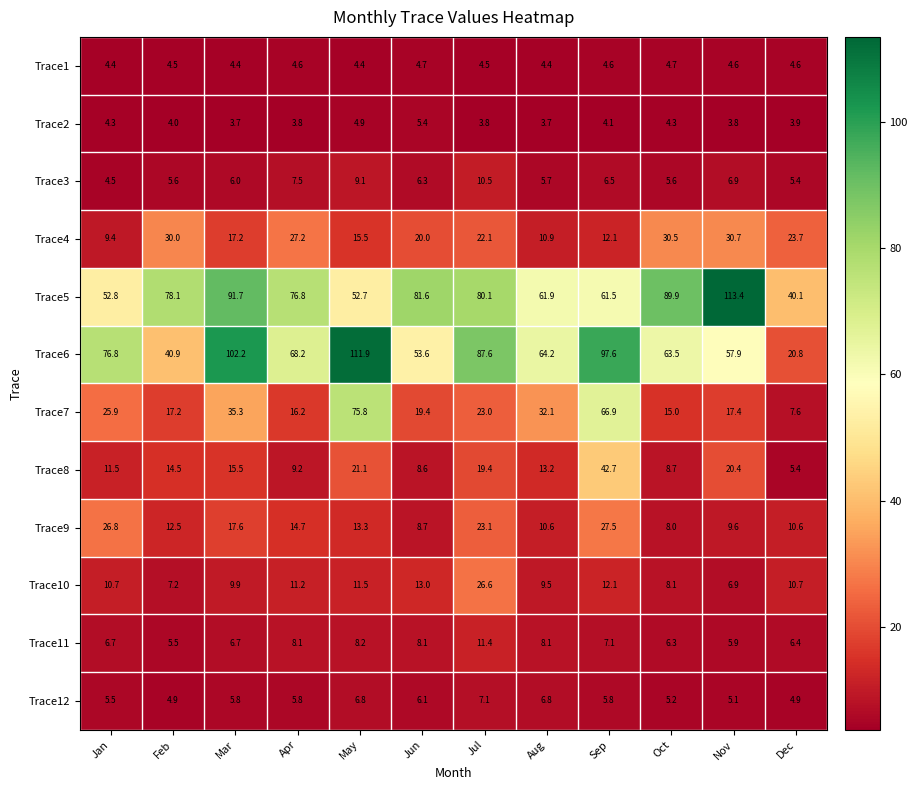

Which series has the largest total across all categories?

Trace5